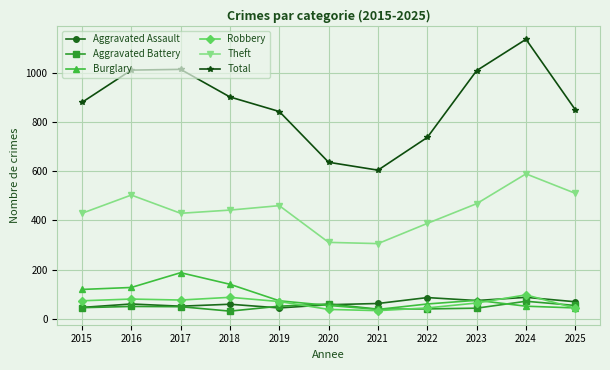

What is the maximum value shown in the chart?

1135